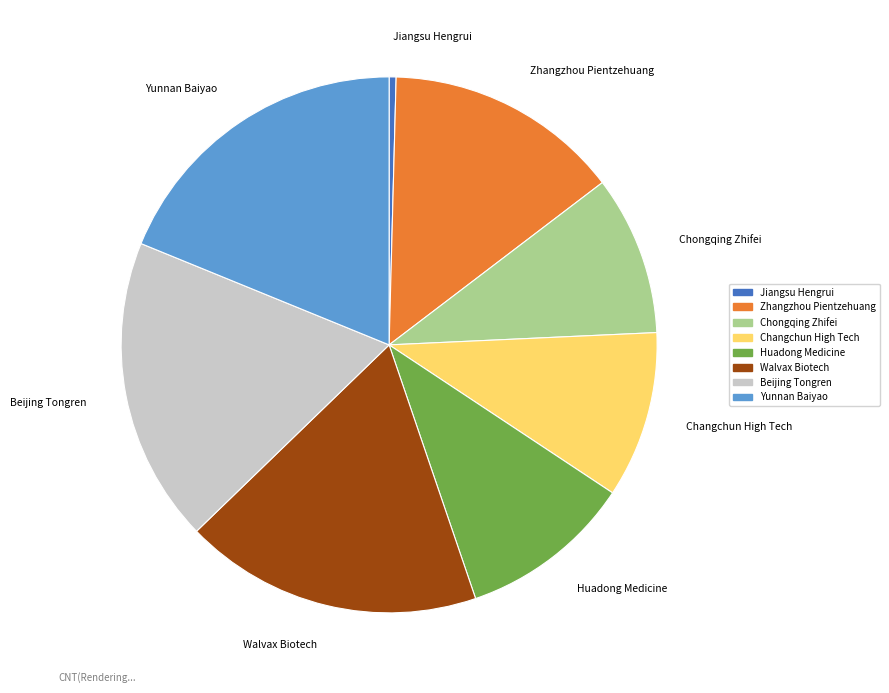

Is the sum of Huadong Medicine and Jiangsu Hengrui greater than half?

No